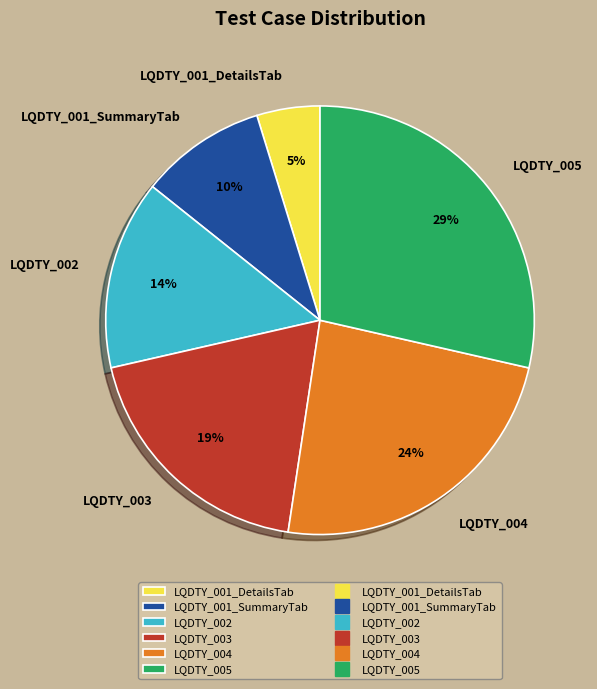

Which slice is the largest?

LQDTY_005